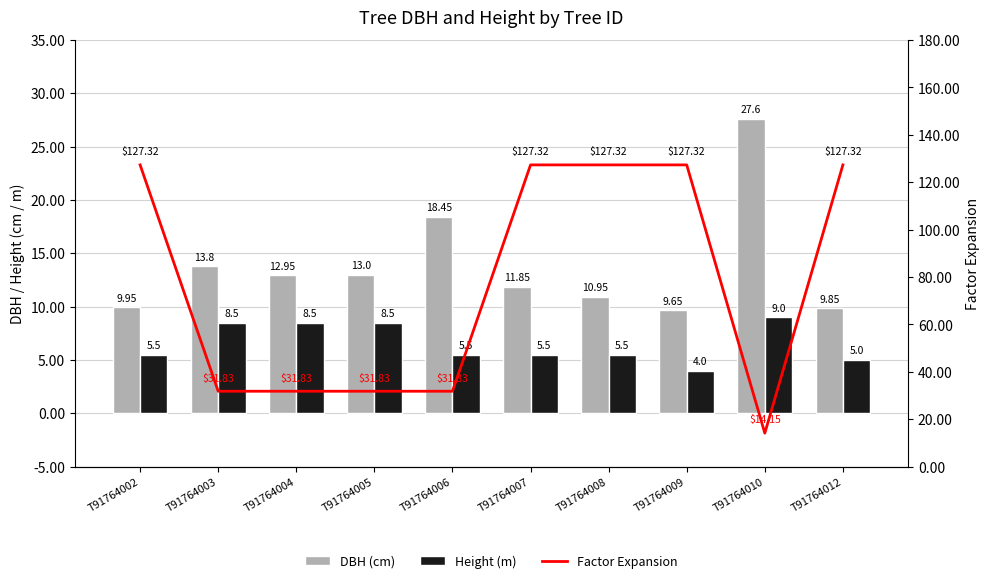

Count the number of categories in the chart.

10